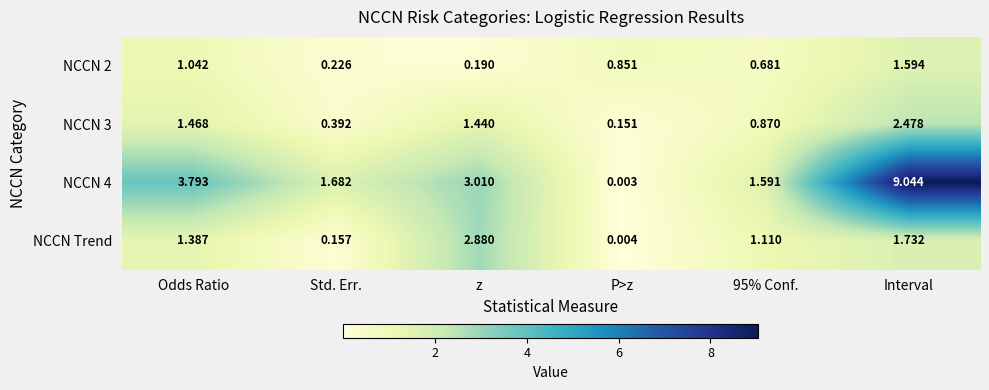

At which label does NCCN 3 first exceed 1?

Odds Ratio